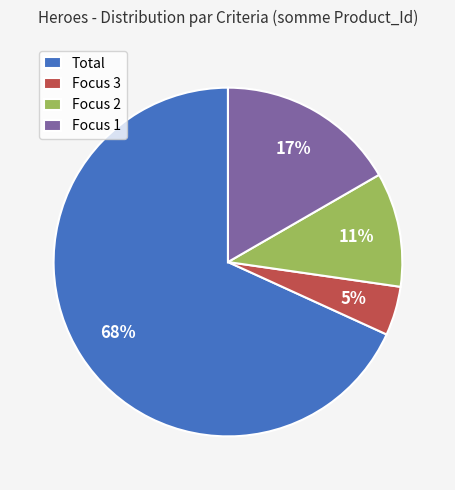

Which slice is the largest?

Total